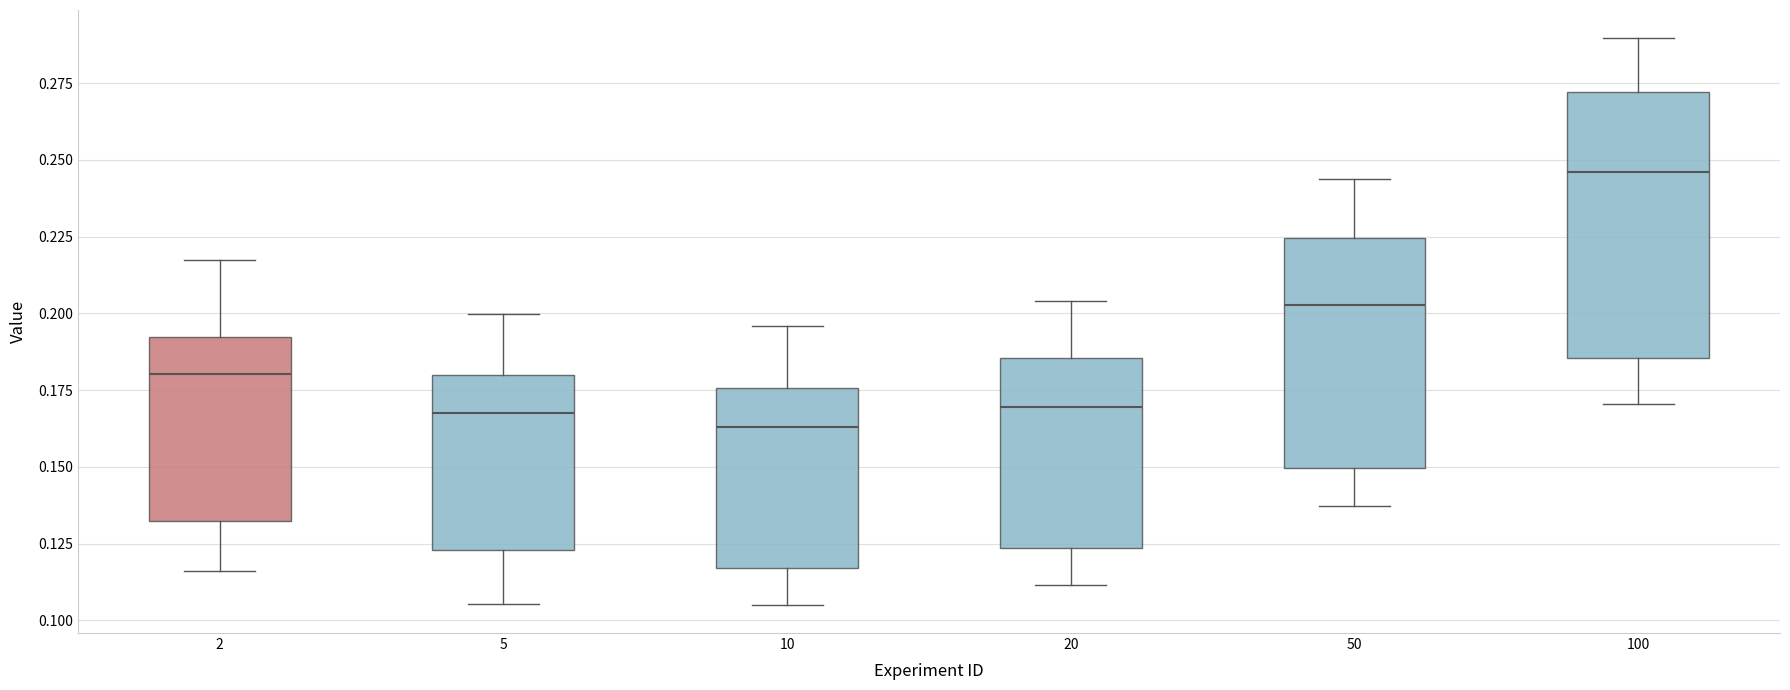

Which box is the tallest, from its lower edge to its upper edge?

100